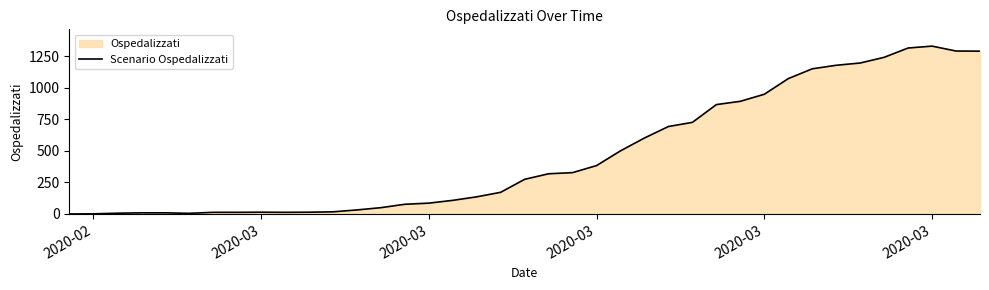

Which label corresponds to the smallest value in the chart?

2020-02